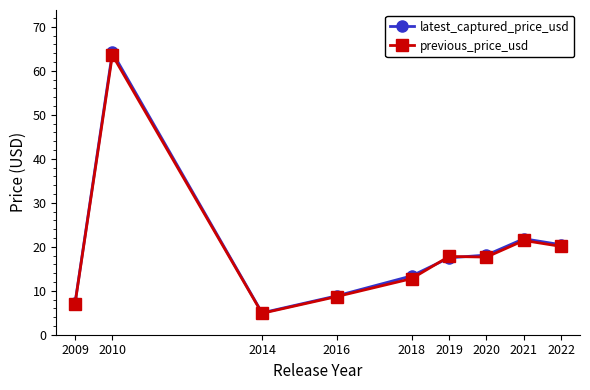

Read the previous_price_usd value at 2009.

7.0